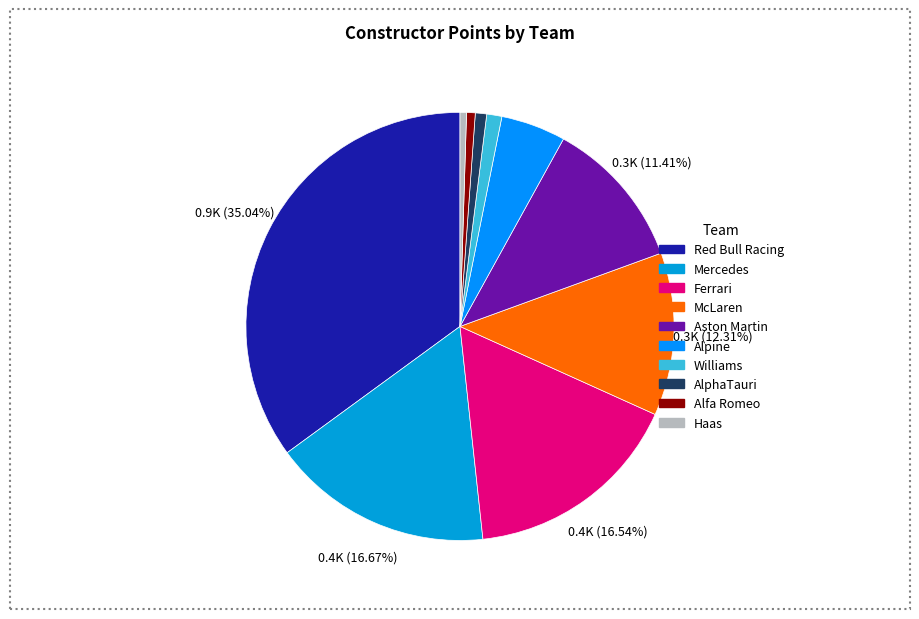

To the nearest percent, what is the average slice percentage?

10%